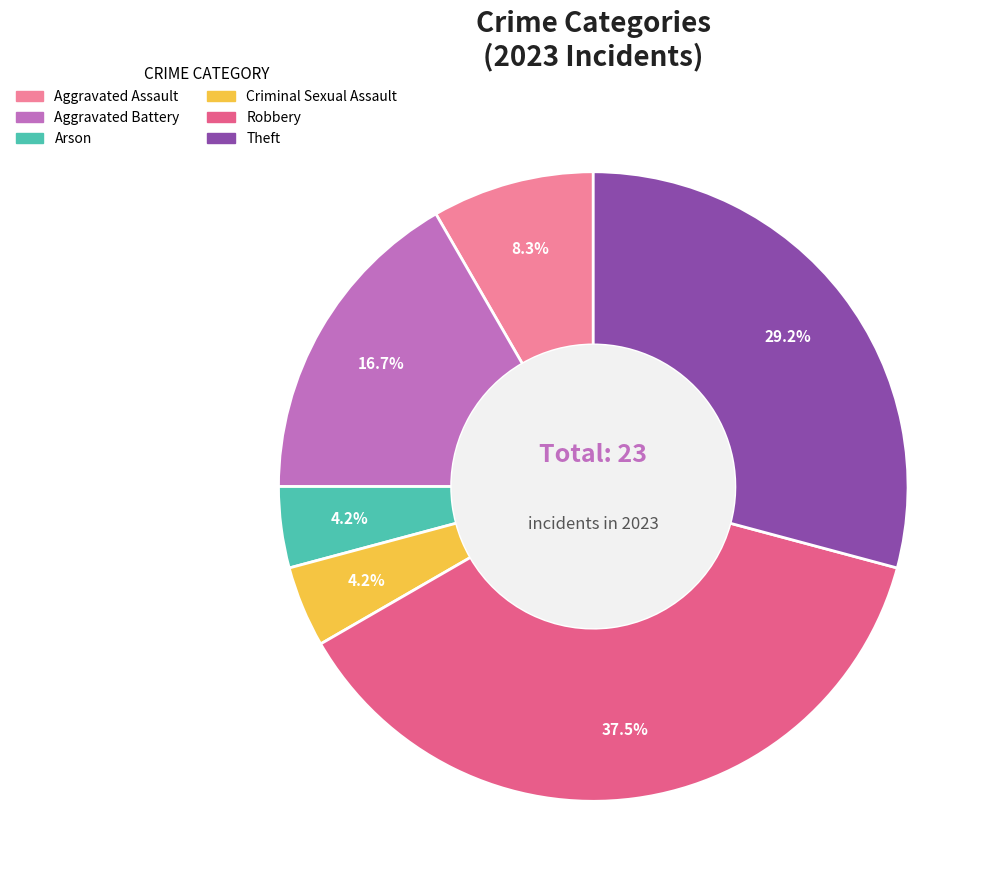

Which category has the biggest portion of the pie?

Robbery